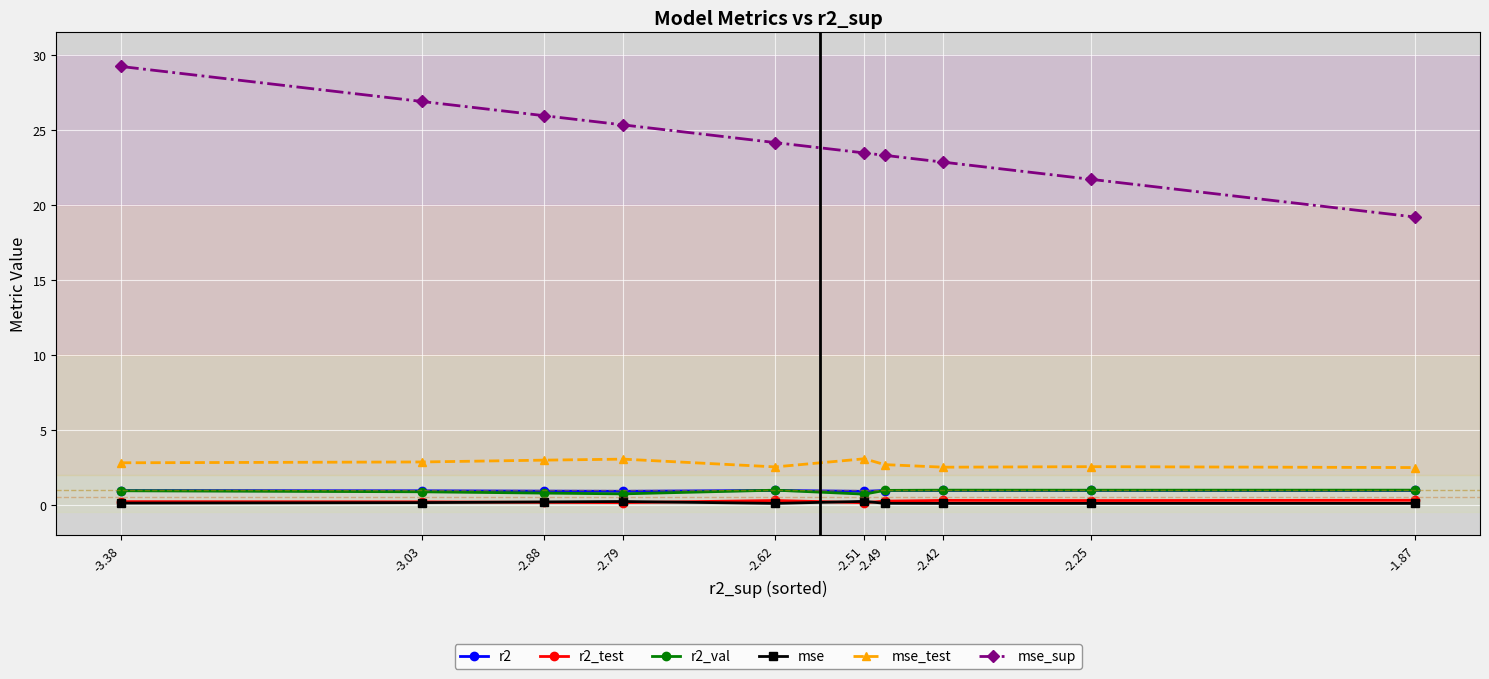

What is the greatest value displayed?

29.3